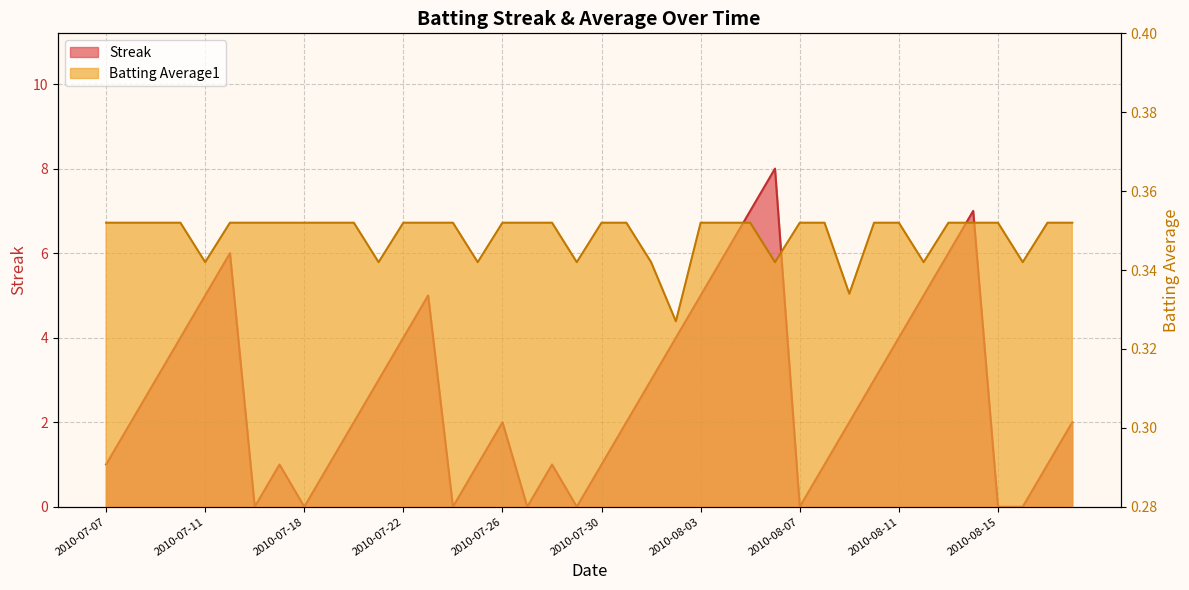

Which category has the lowest value in the Batting Average1 series?

2010-08-02